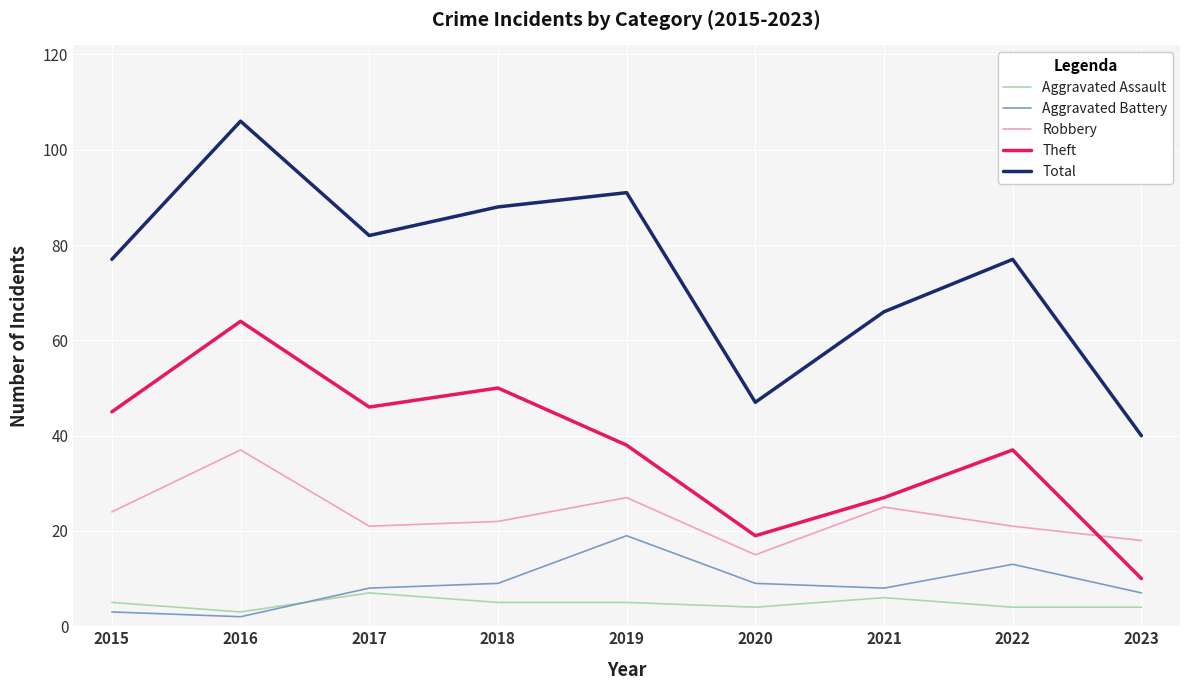

True or false: Total has a value of 91 at 2019.

True